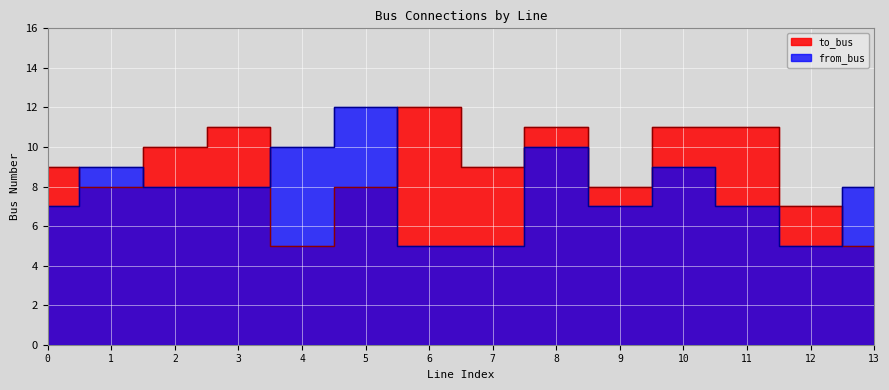

What is the value of the from_bus point at the 9th from the left?

10